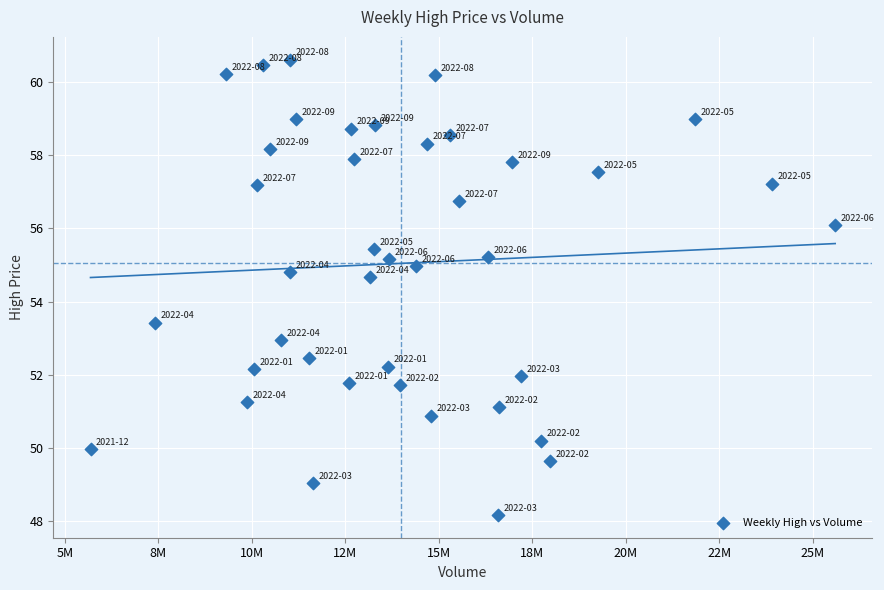

What is the range of X values (max minus min)?

19913446.0